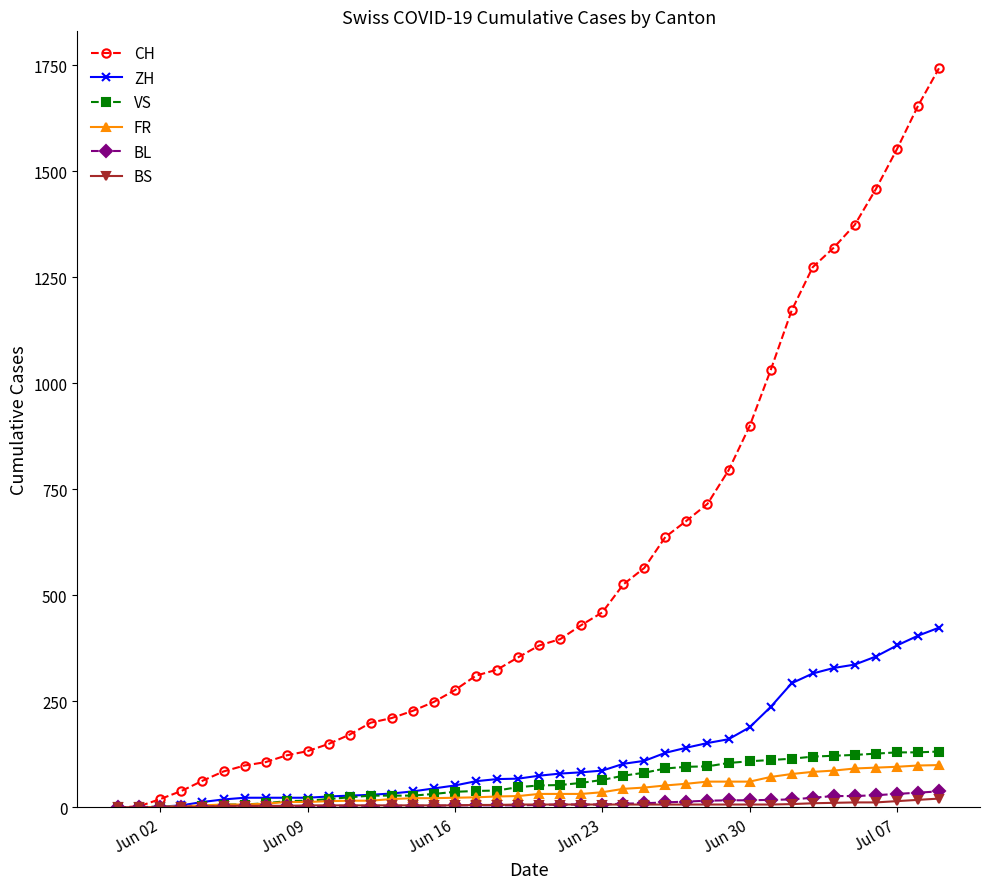

What is the maximum value shown in the chart?

1743